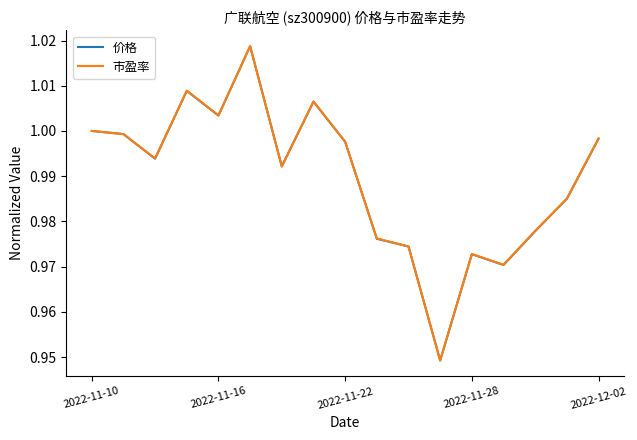

Which series has the widest spread of values?

市盈率